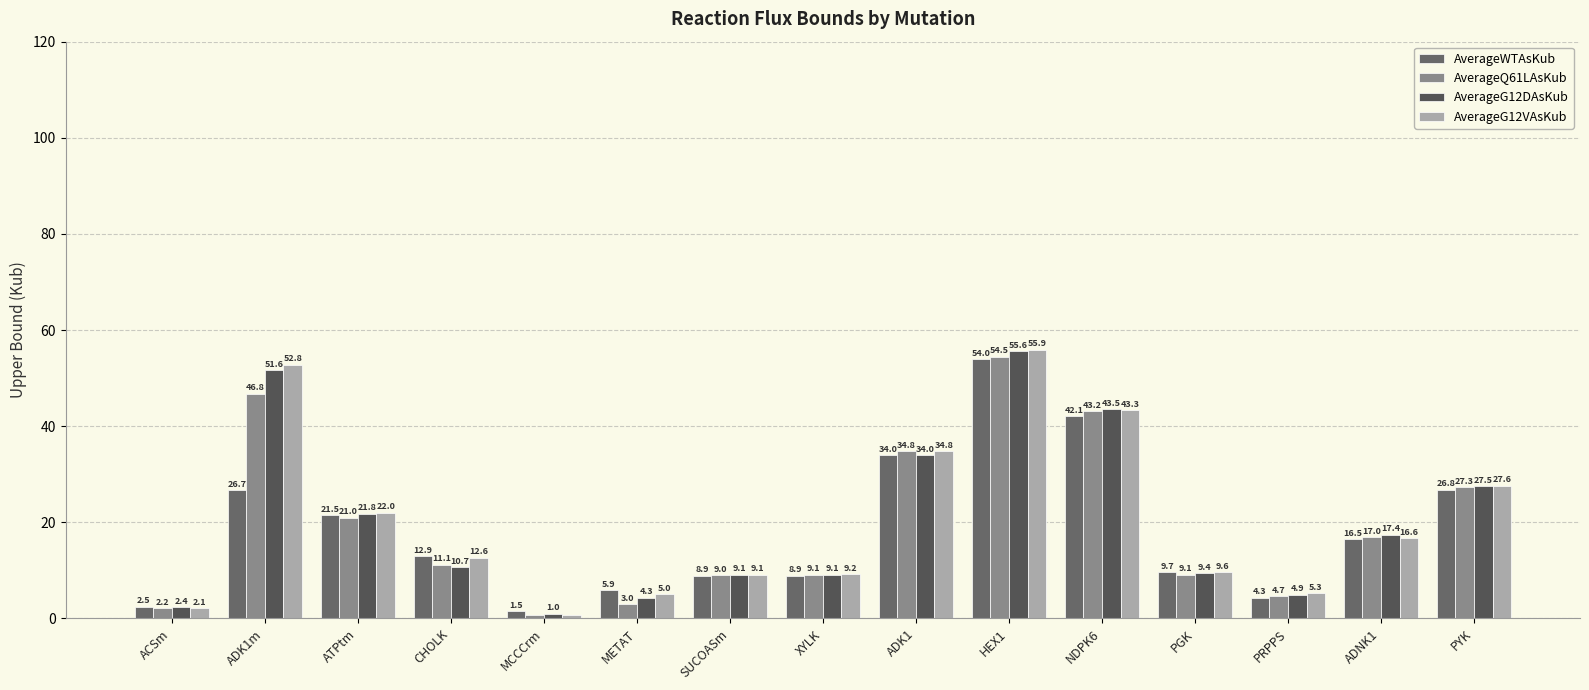

Where is AverageQ61LAsKub nearest to the value 27?

PYK